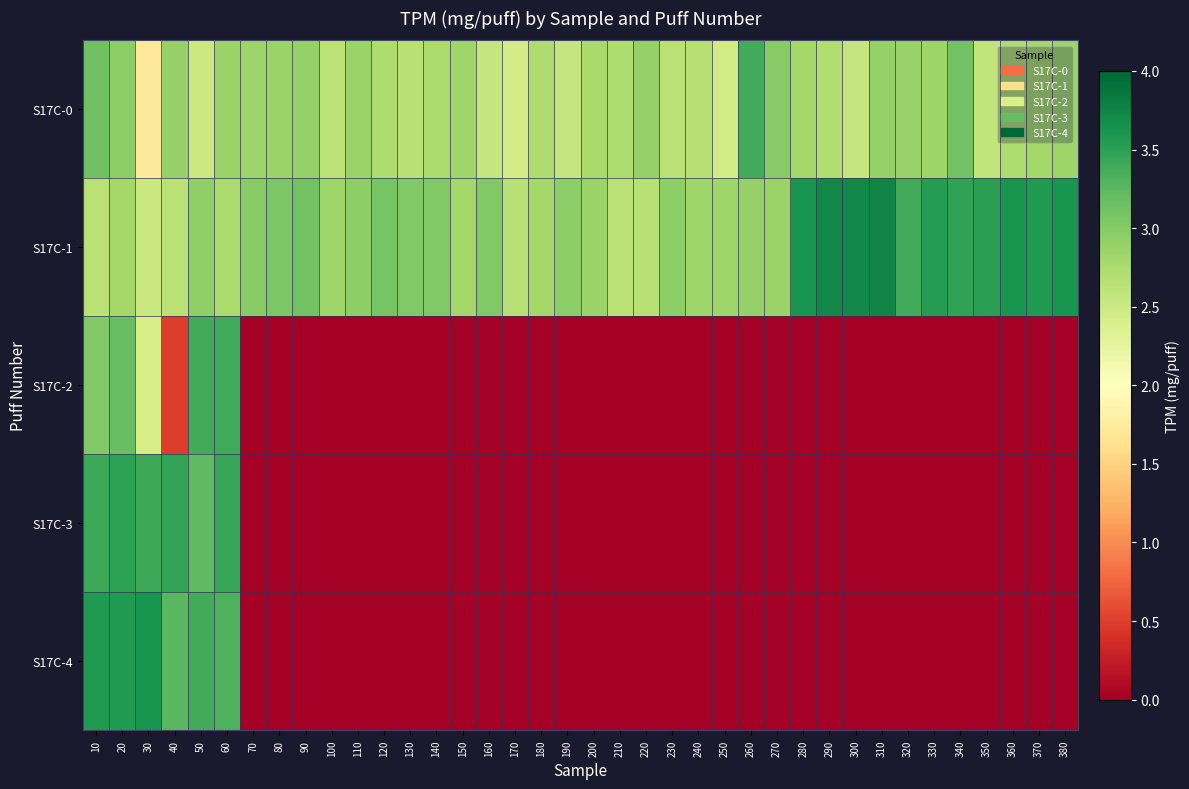

At which category is the sum across all series the highest?

20